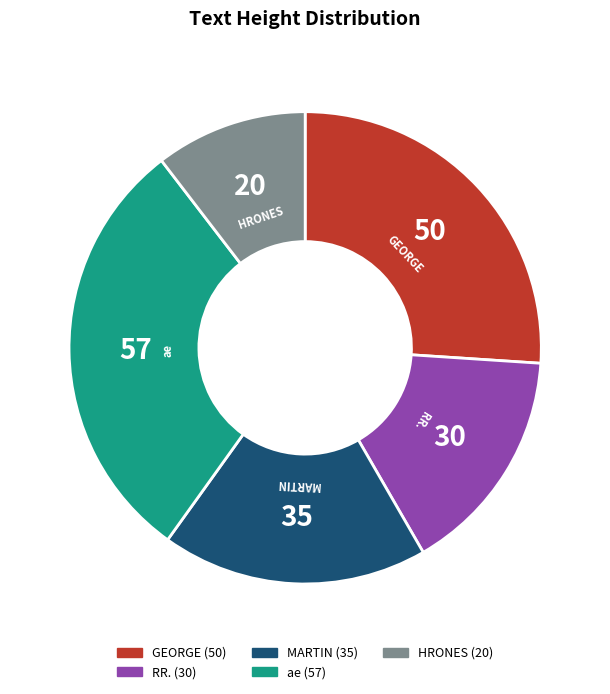

Do MARTIN and HRONES together represent more than half of the pie?

No